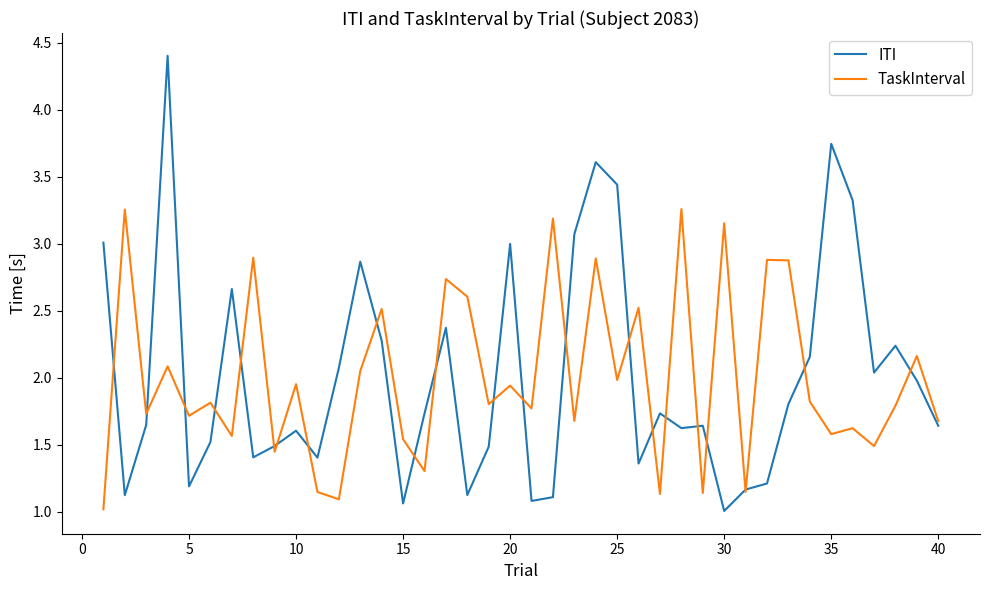

Which series ends up on top after the final intersection of TaskInterval and ITI?

TaskInterval